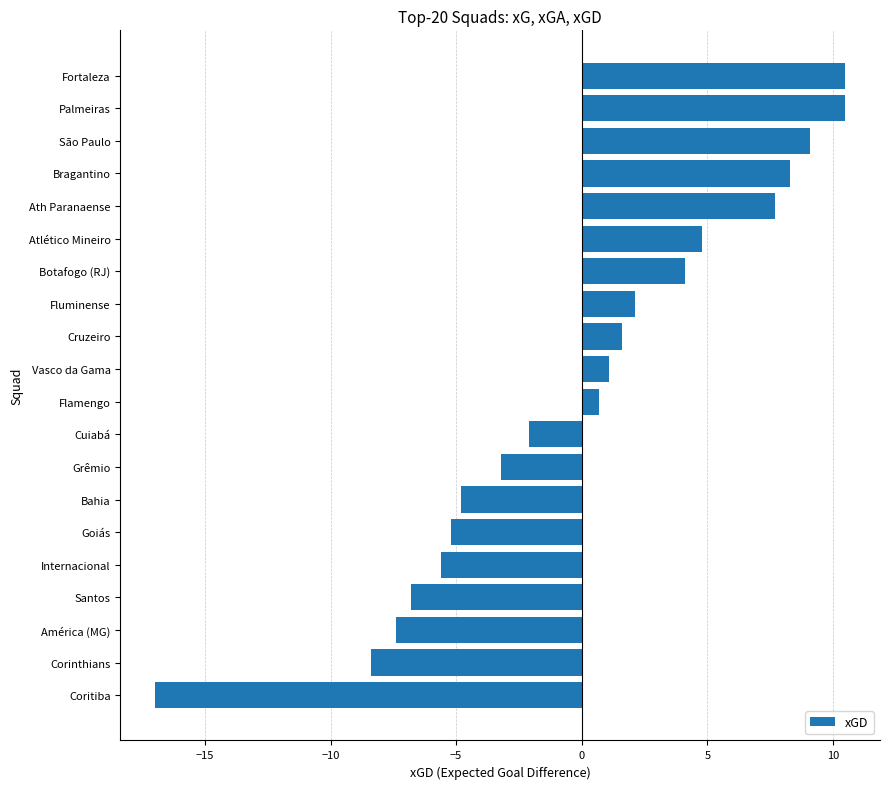

Reading top to bottom, what are all the values shown in this chart?

Fortaleza=10.5	Palmeiras=10.5	São Paulo=9.1	Bragantino=8.3	Ath Paranaense=7.7	Atlético Mineiro=4.8	Botafogo (RJ)=4.1	Fluminense=2.1	Cruzeiro=1.6	Vasco da Gama=1.1	Flamengo=0.7	Cuiabá=-2.1	Grêmio=-3.2	Bahia=-4.8	Goiás=-5.2	Internacional=-5.6	Santos=-6.8	América (MG)=-7.4	Corinthians=-8.4	Coritiba=-17.0